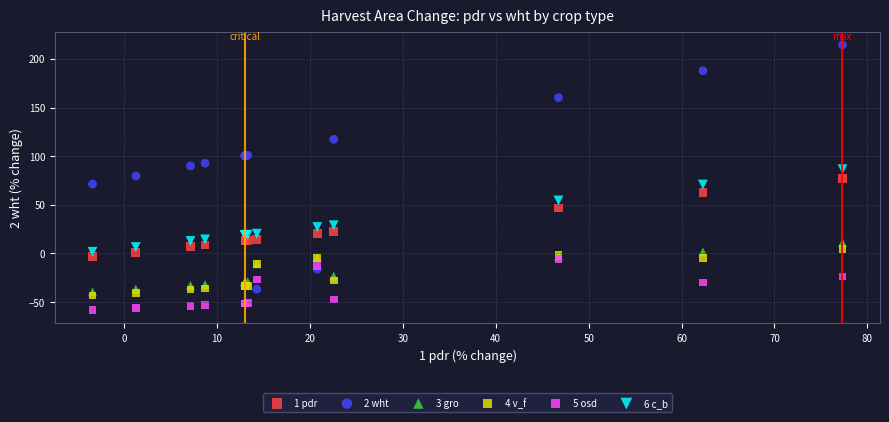

Which series reaches the minimum Y coordinate?

5 osd